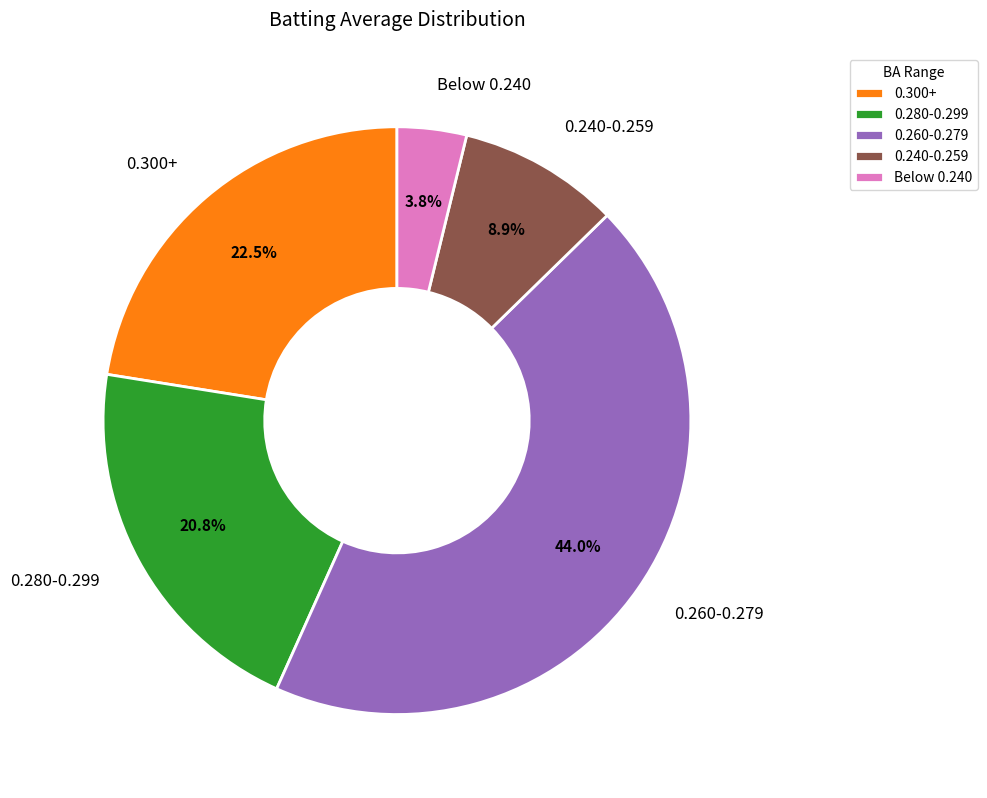

Rank the categories by value from highest to lowest.

0.260-0.279, 0.300+, 0.280-0.299, 0.240-0.259, Below 0.240